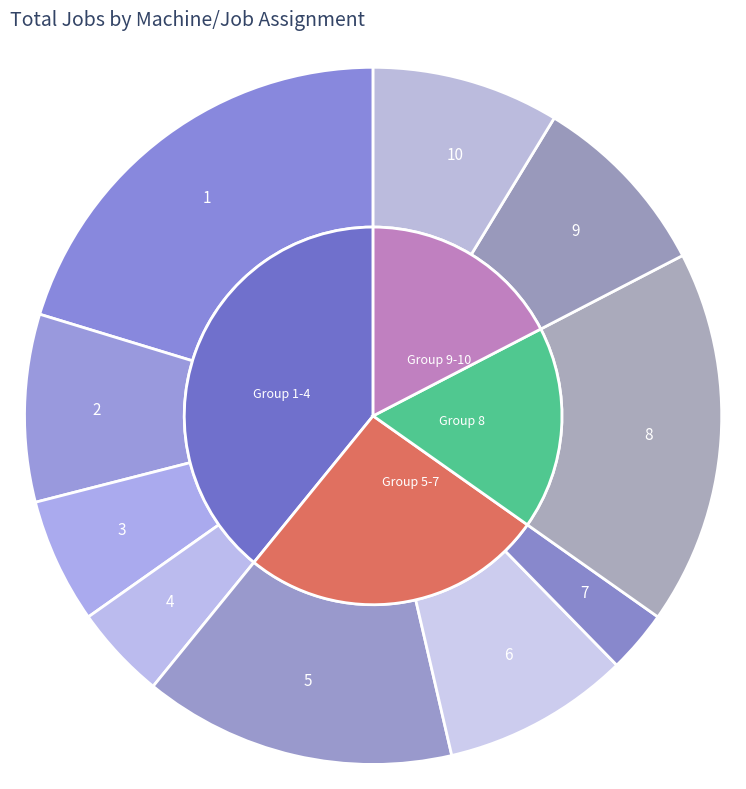

Does 8 account for over 50% of the chart?

No